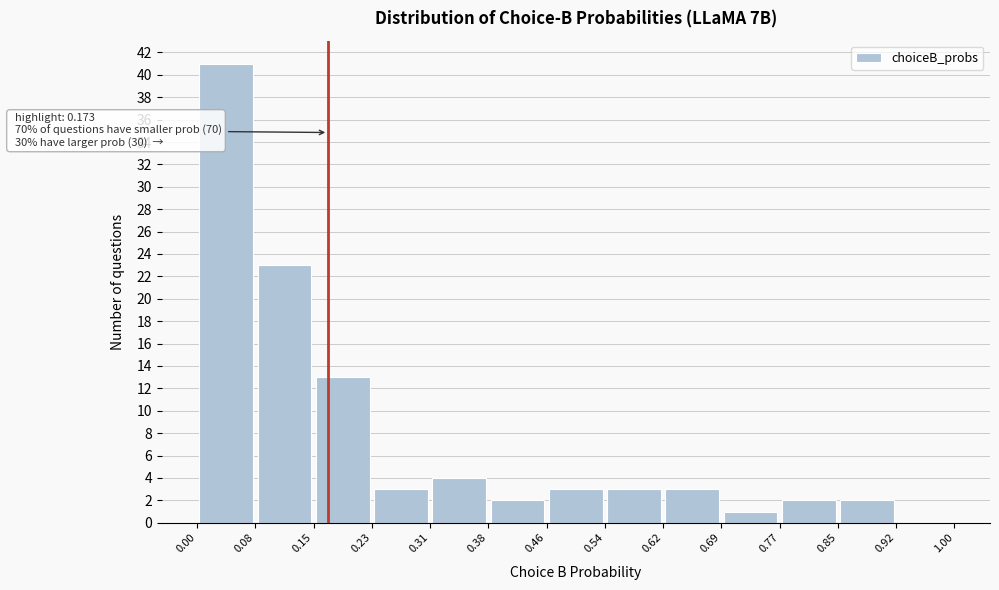

Which range on the x-axis has the tallest bar?

0.00 to 0.08